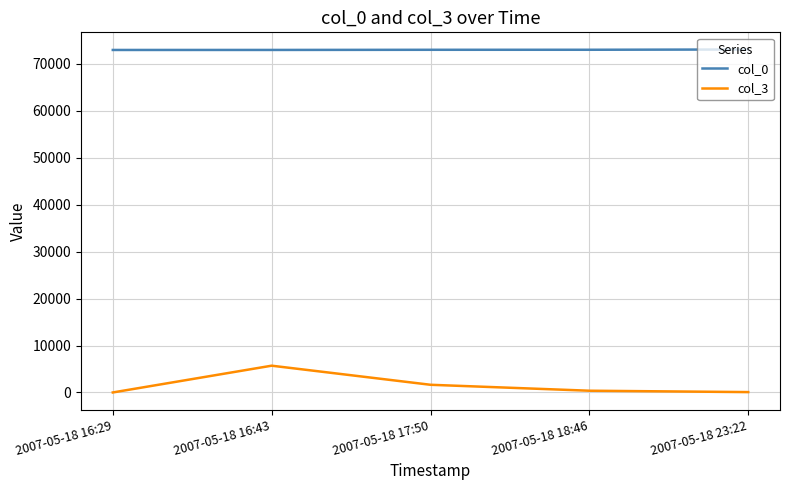

Count the number of data series in this chart.

2